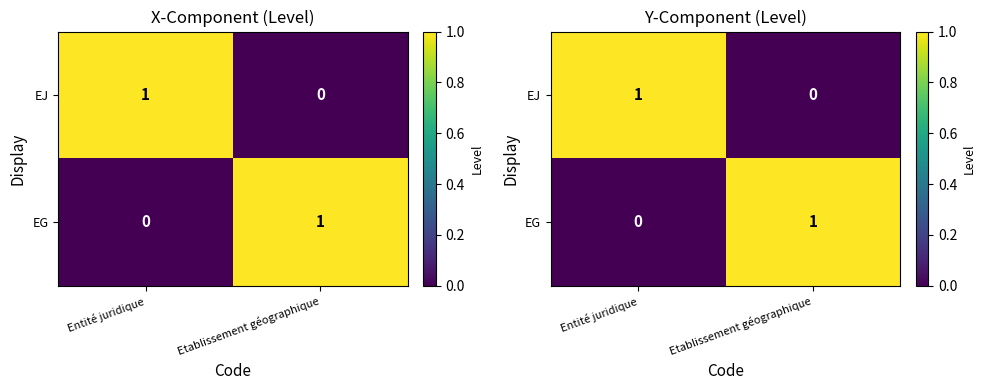

At which category is the sum across all series the highest?

Entité juridique